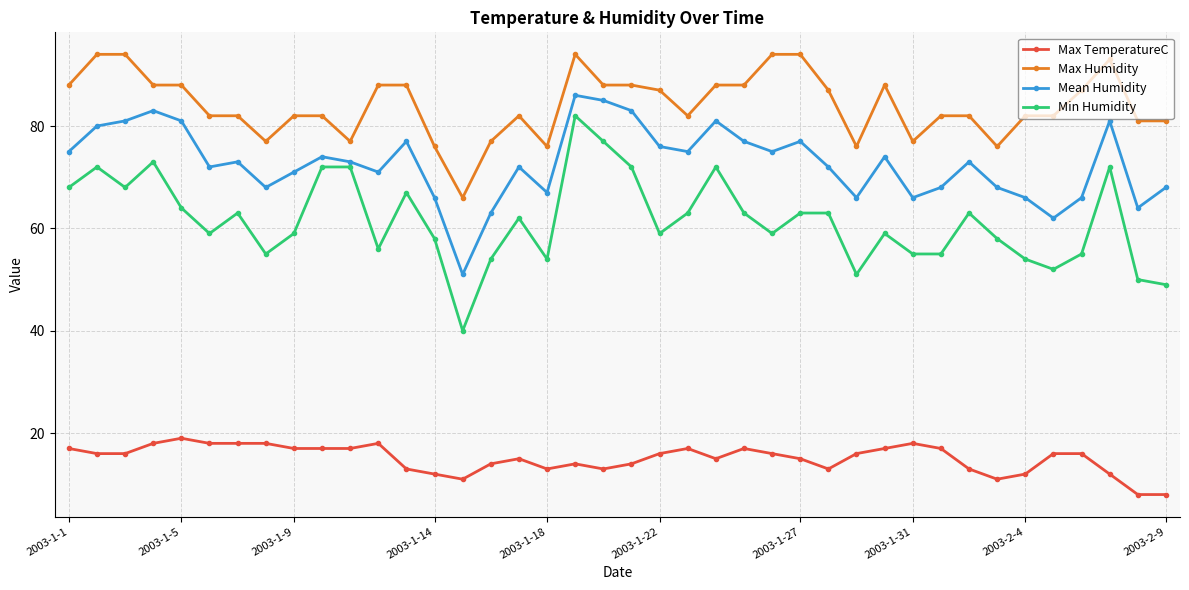

Reading left to right, extract all data points from this chart.

Max TemperatureC: 17	16	16	18	19	18	18	18	17	17	17	18	13	12	11	14	15	13	14	13	14	16	17	15	17	16	15	13	16	17	18	17	13	11	12	16	16	12	8	8
Max Humidity: 88	94	94	88	88	82	82	77	82	82	77	88	88	76	66	77	82	76	94	88	88	87	82	88	88	94	94	87	76	88	77	82	82	76	82	82	87	93	81	81
Mean Humidity: 75	80	81	83	81	72	73	68	71	74	73	71	77	66	51	63	72	67	86	85	83	76	75	81	77	75	77	72	66	74	66	68	73	68	66	62	66	81	64	68
Min Humidity: 68	72	68	73	64	59	63	55	59	72	72	56	67	58	40	54	62	54	82	77	72	59	63	72	63	59	63	63	51	59	55	55	63	58	54	52	55	72	50	49